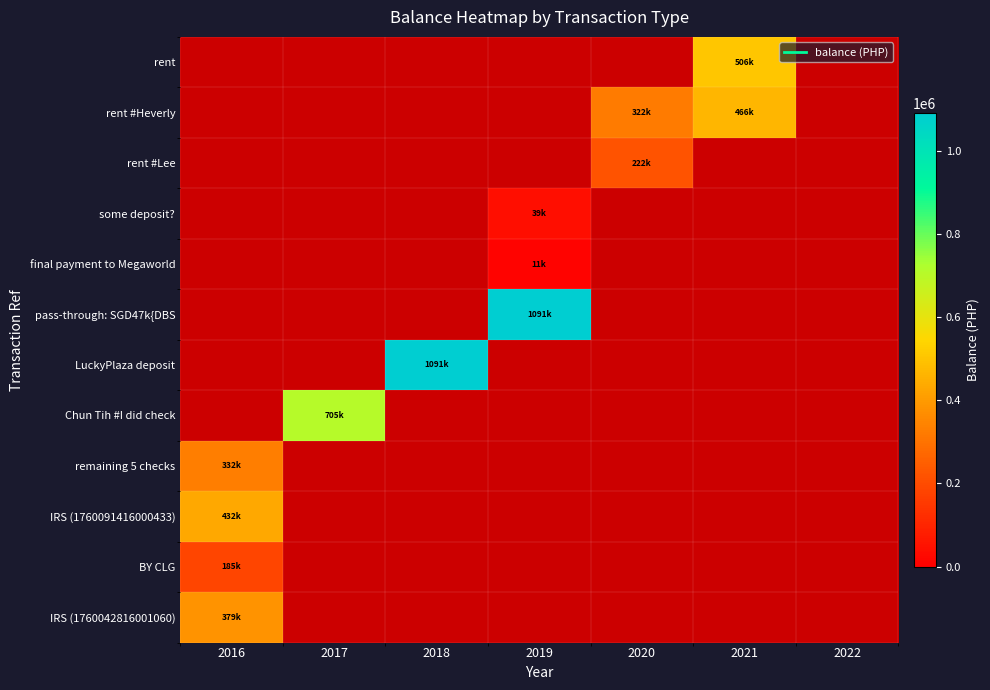

Which series has the largest range (max minus min)?

pass-through: SGD47k{DBS